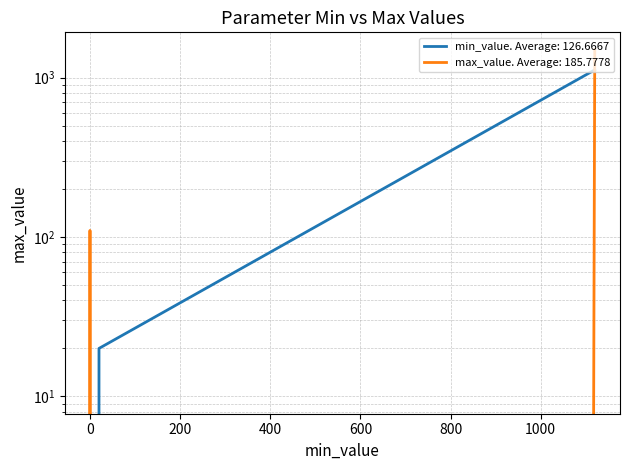

What is the highest value of the min_value series?

1120